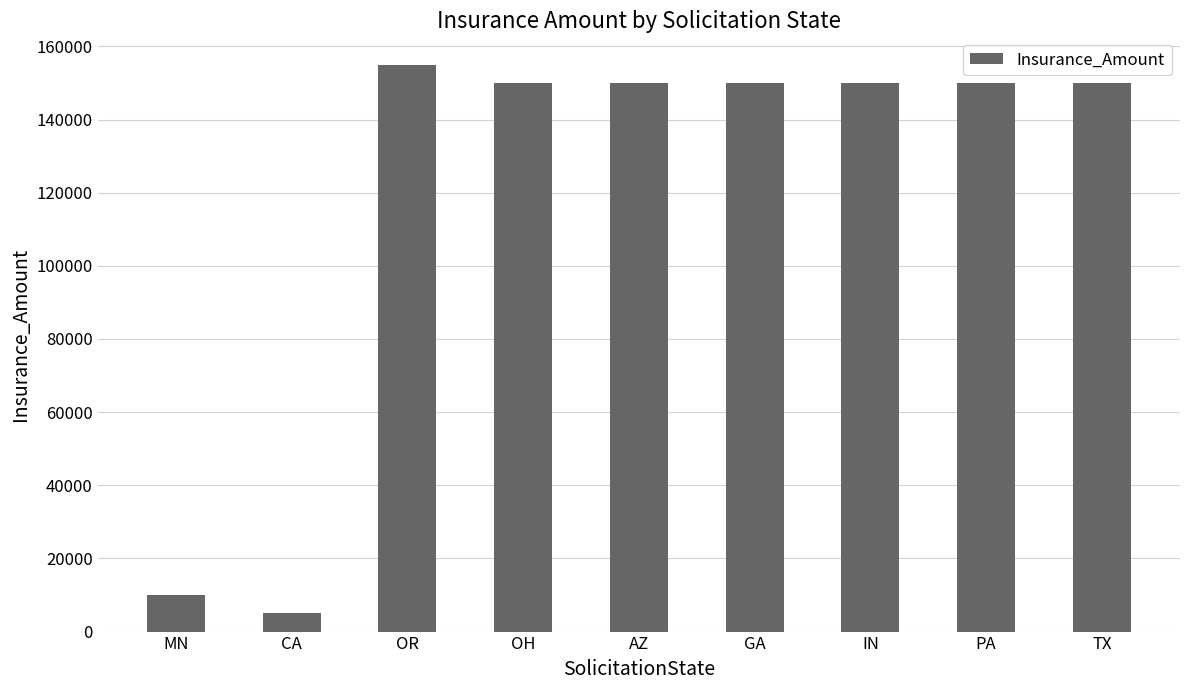

Which category has the lowest value across all series?

CA